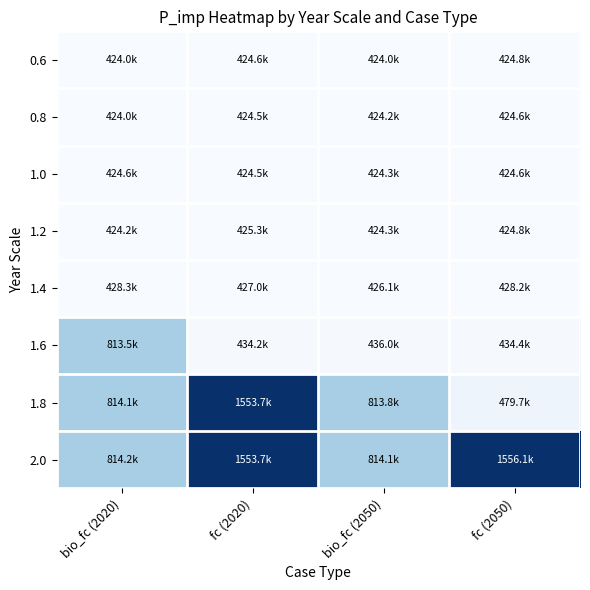

At fc (2020), list the series in order from largest to smallest.

1.8, 2.0, 1.6, 1.4, 1.2, 0.6, 1.0, 0.8